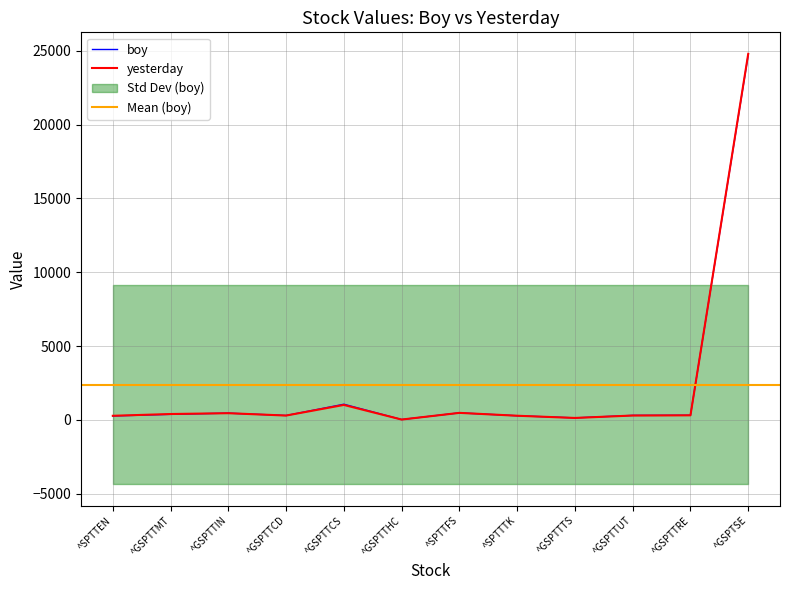

How many interior local peaks does the yesterday series have?

3